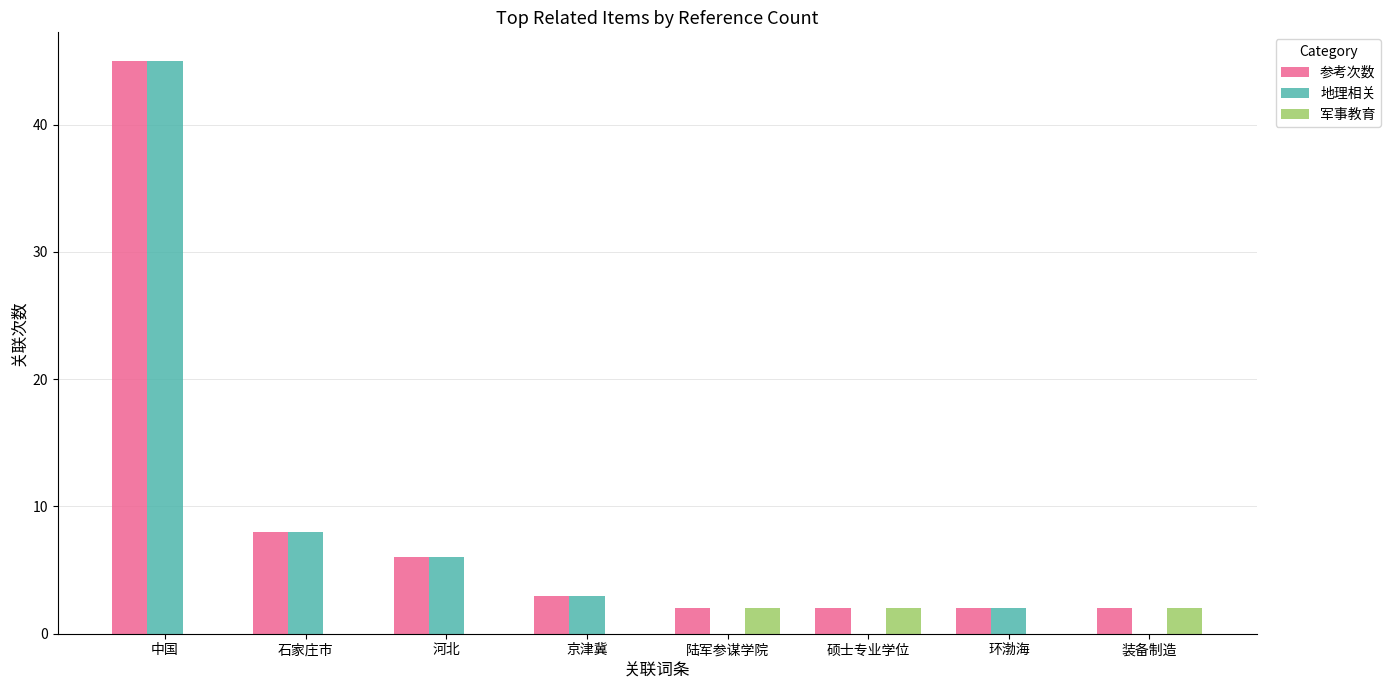

What is the average value of the 地理相关 series?

8